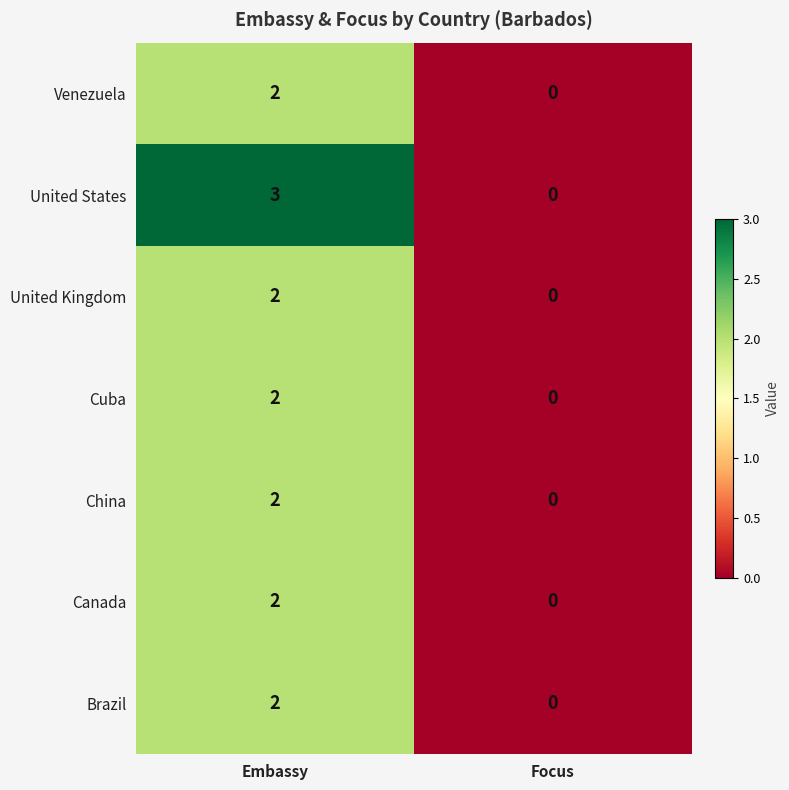

The value of China at Focus is 0. True or false?

True